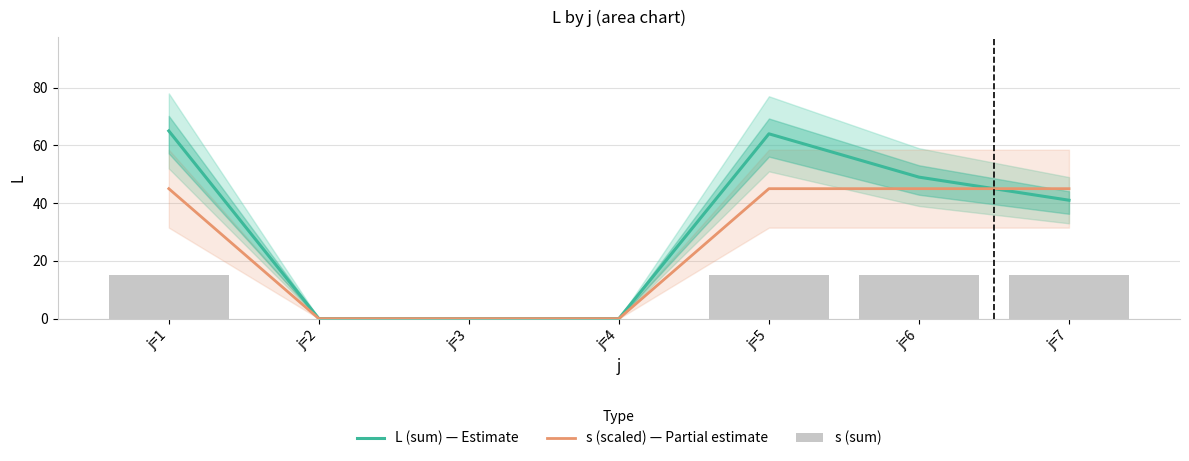

Rank the series at j=5 from highest to lowest value.

L (sum) — Estimate, s (scaled) — Partial estimate, s (sum)